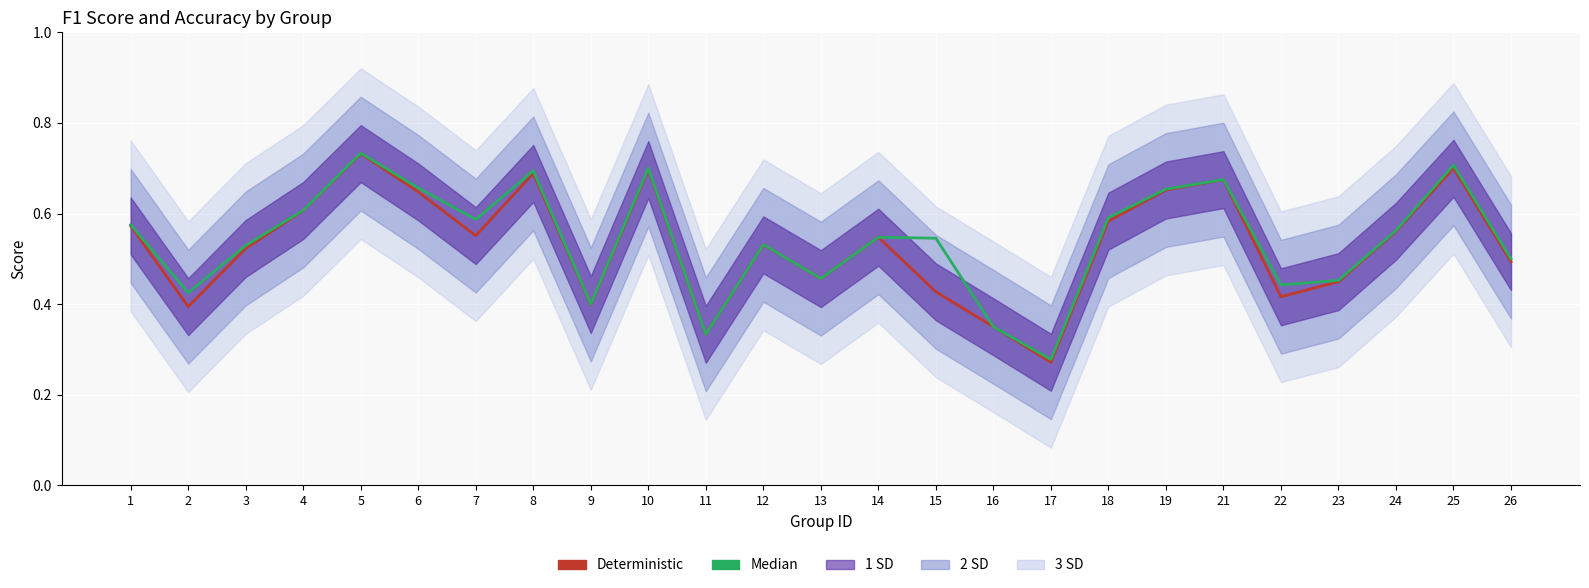

True or false: Deterministic has a value of 0.6 at 4.

True